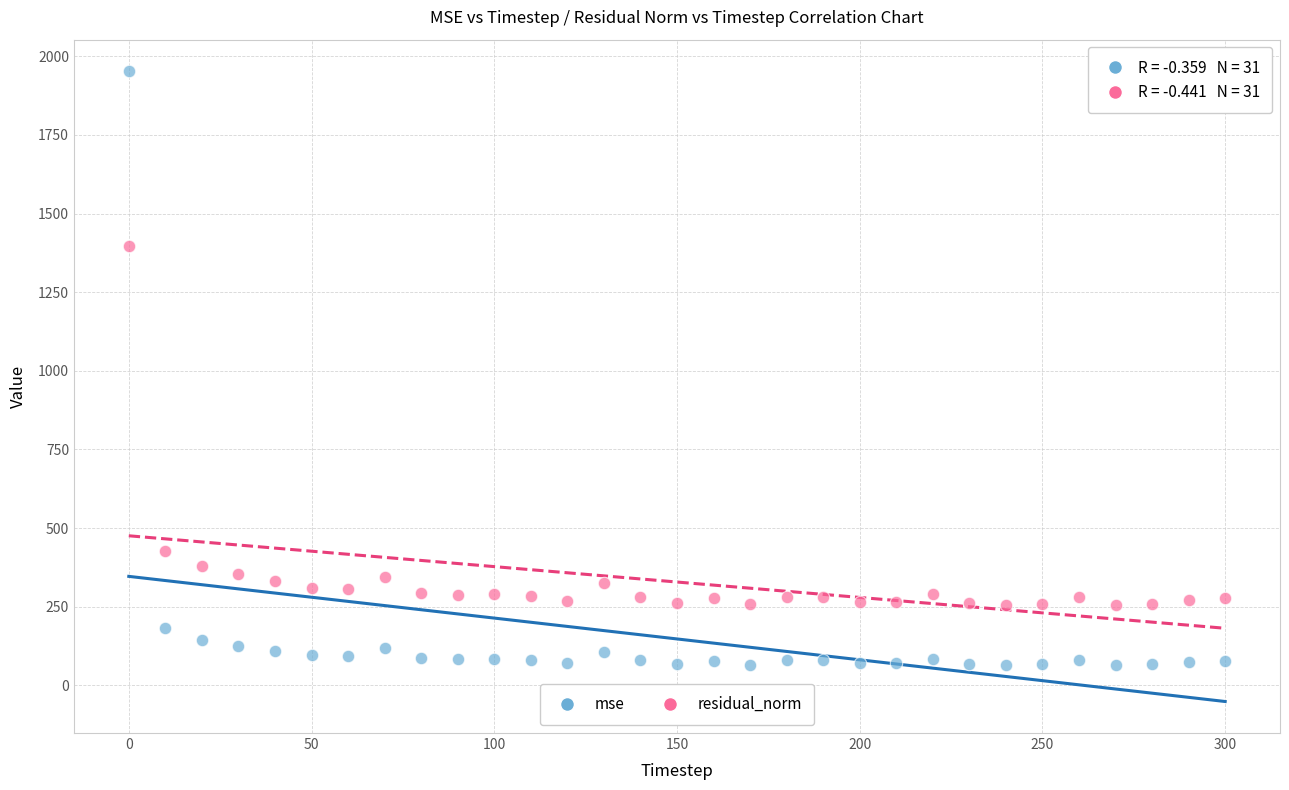

Which series has the widest spread of Y values?

mse